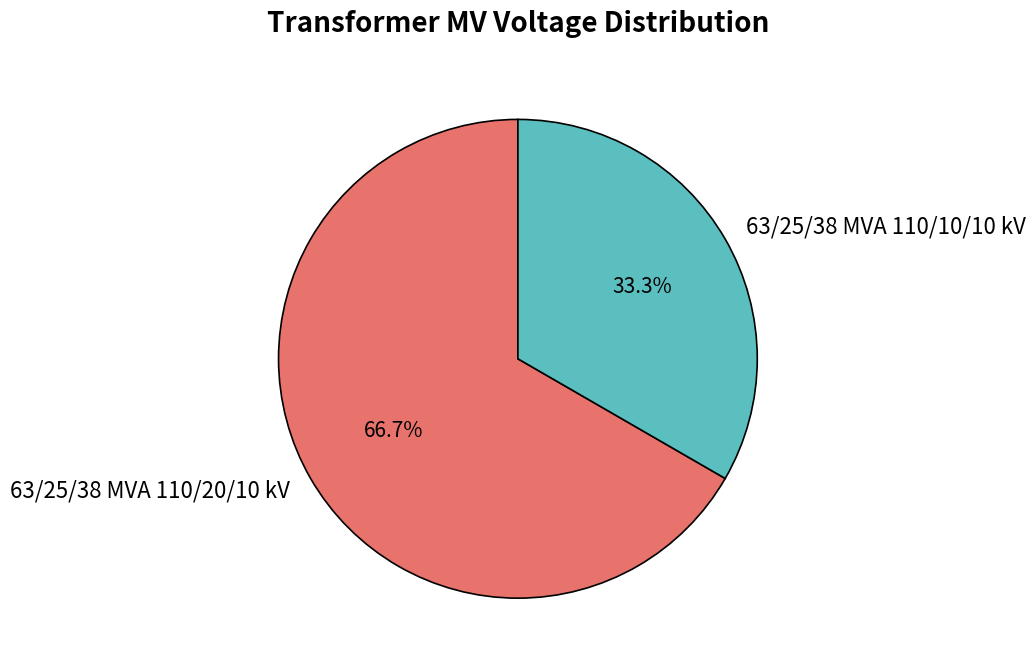

The 63/25/38 MVA 110/10/10 kV slice represents 48% of the pie. True or false?

False